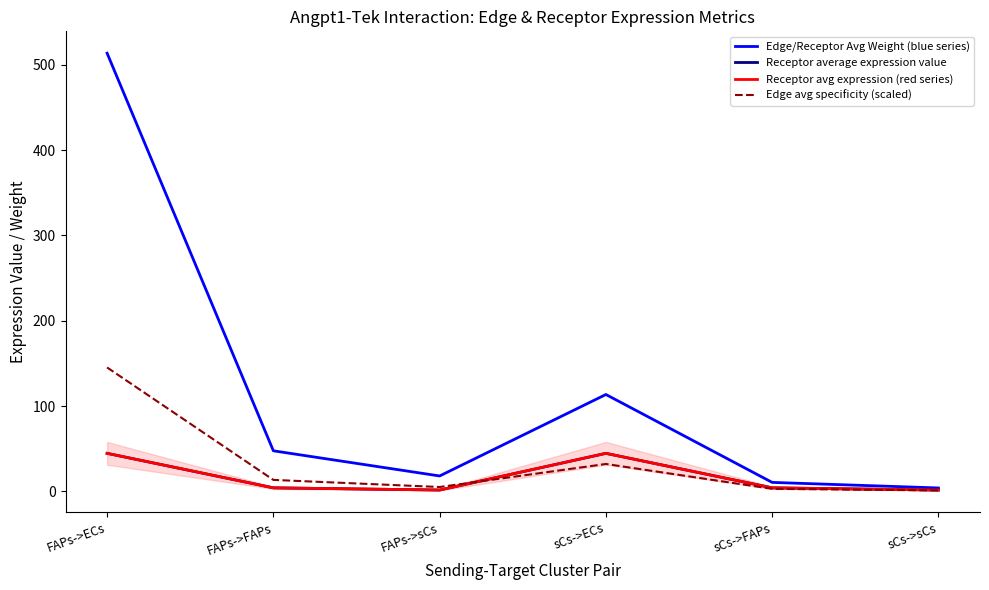

At which label is Receptor avg expression (red series) closest to 23?

FAPs->FAPs